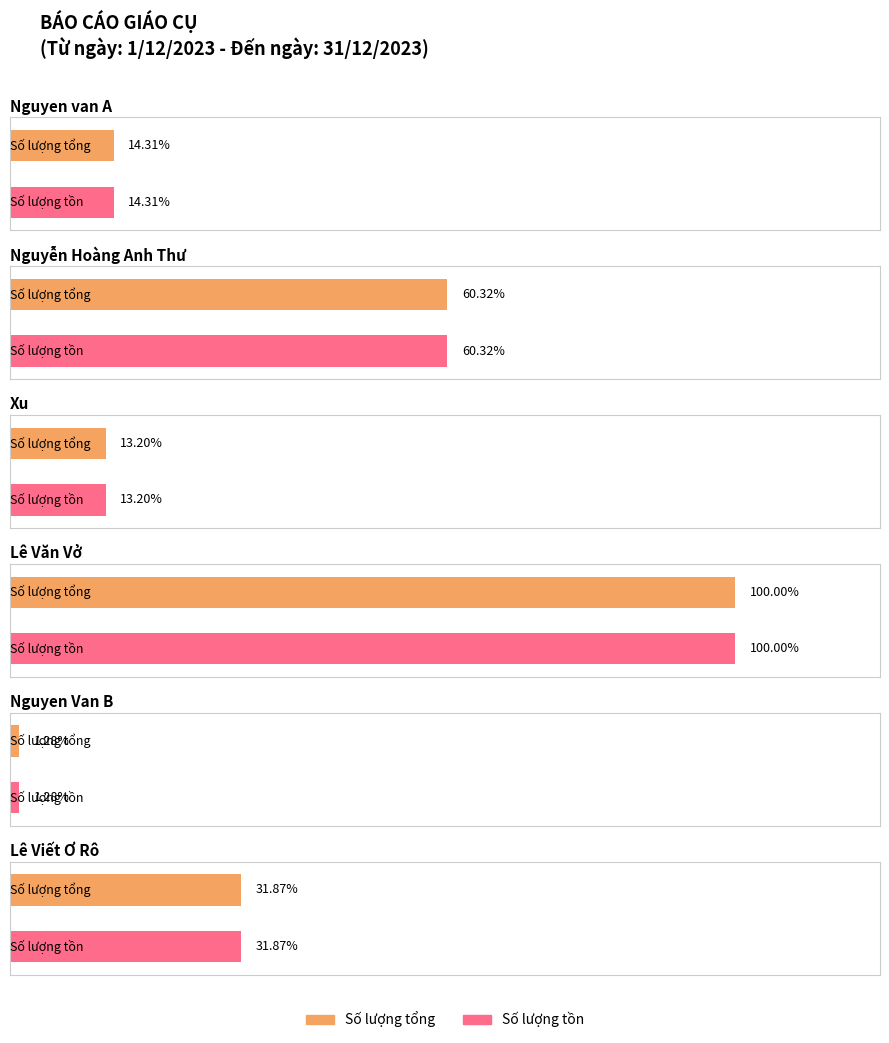

What is the label of the 6th bar from the left?

Lê Viết Ơ Rô